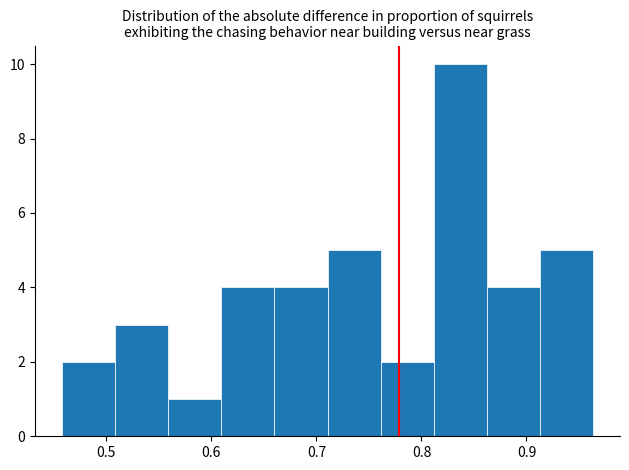

Reading left to right, list every bar in this chart as the range it spans on the x-axis followed by its height. Neither the bar edges nor the heights are printed on the chart, so give them approximately, as read against the axes.

0.46 to 0.51: 2
0.51 to 0.56: 3
0.56 to 0.61: 1
0.61 to 0.66: 4
0.66 to 0.71: 4
0.71 to 0.76: 5
0.76 to 0.81: 2
0.81 to 0.86: 10
0.86 to 0.91: 4
0.91 to 0.96: 5